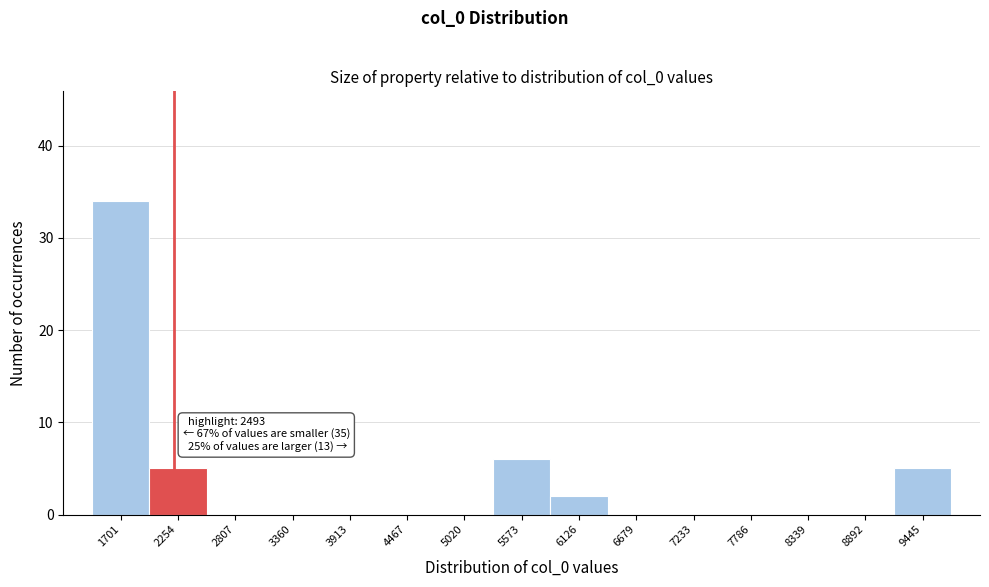

Reading right to left, list all the values displayed in this chart.

9445=5	8892=0	8339=0	7786=0	7233=0	6679=0	6126=2	5573=6	5020=0	4467=0	3913=0	3360=0	2807=0	2254=5	1701=34